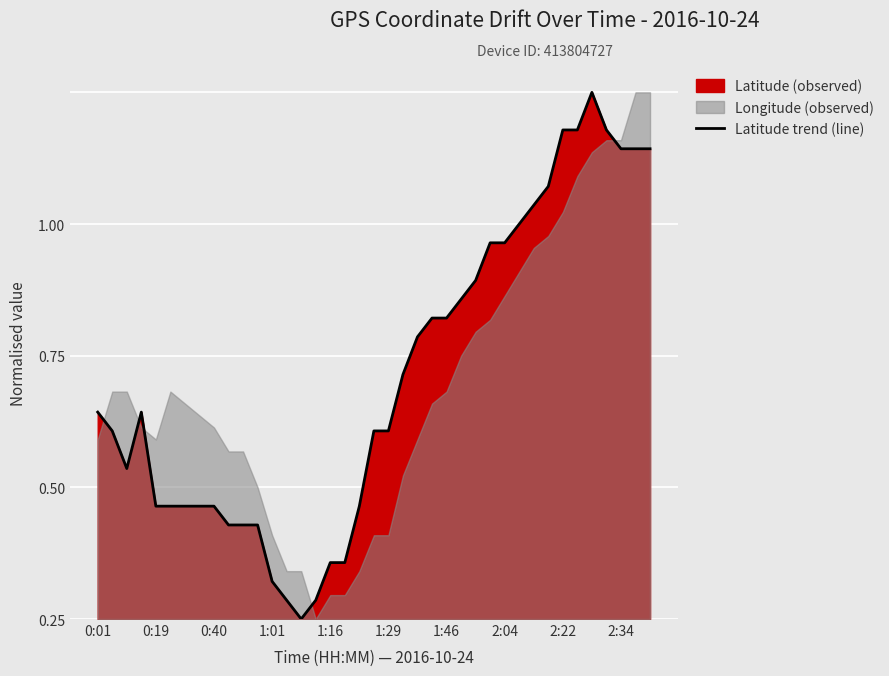

How many interior local valleys (lower than both neighbors) does the data have?

2